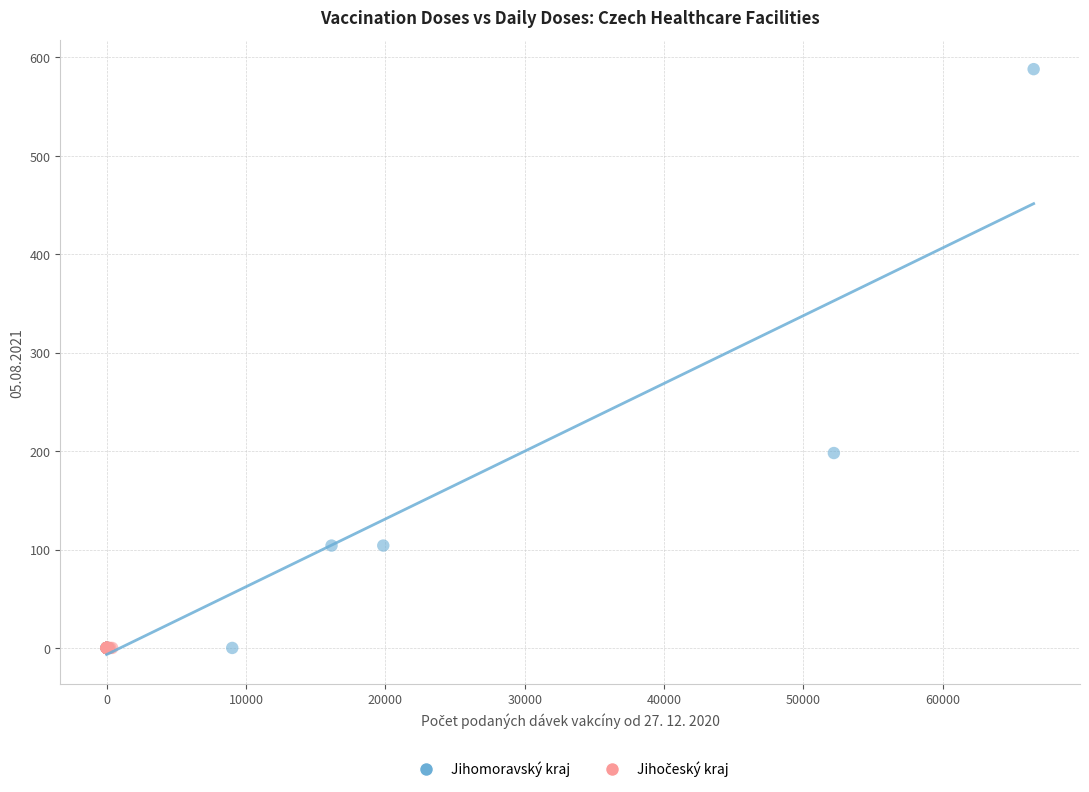

Which series reaches the maximum Y coordinate?

Jihomoravský kraj